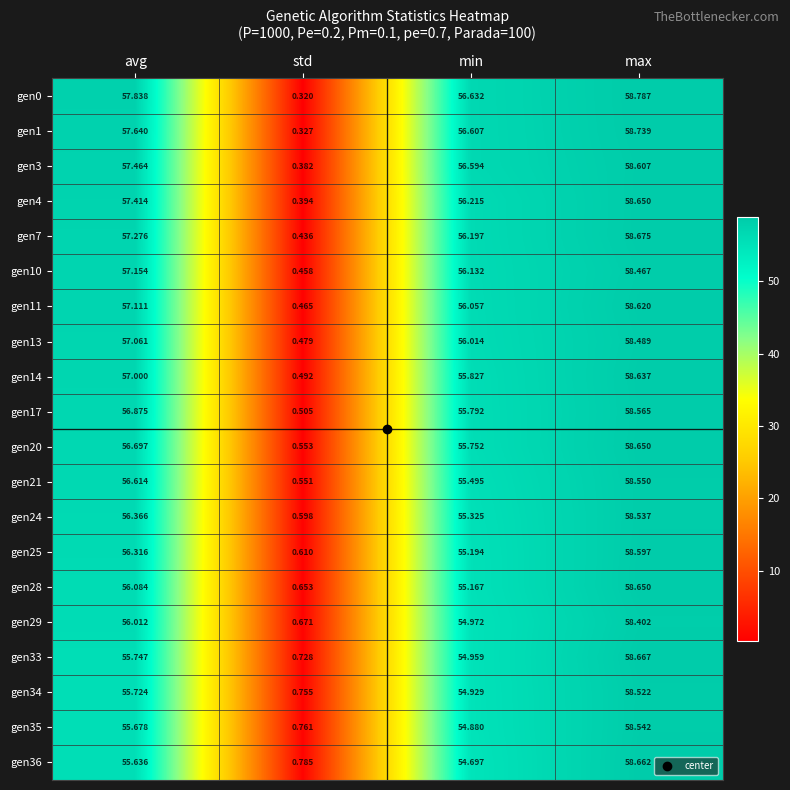

Which category has the lowest value across all series?

std